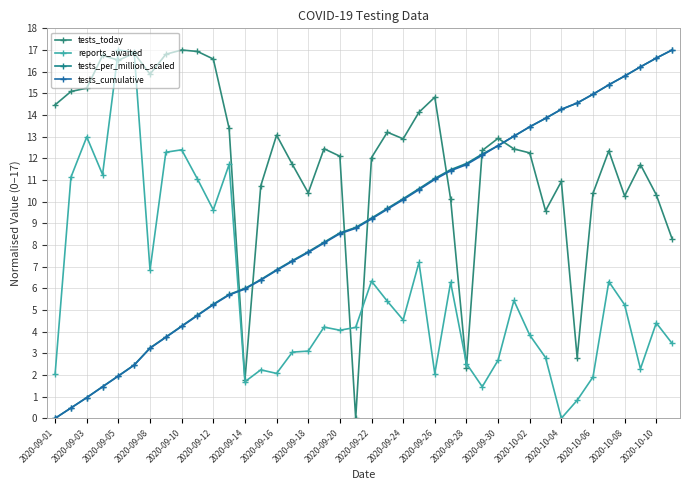

Which series has the widest spread of values?

tests_today